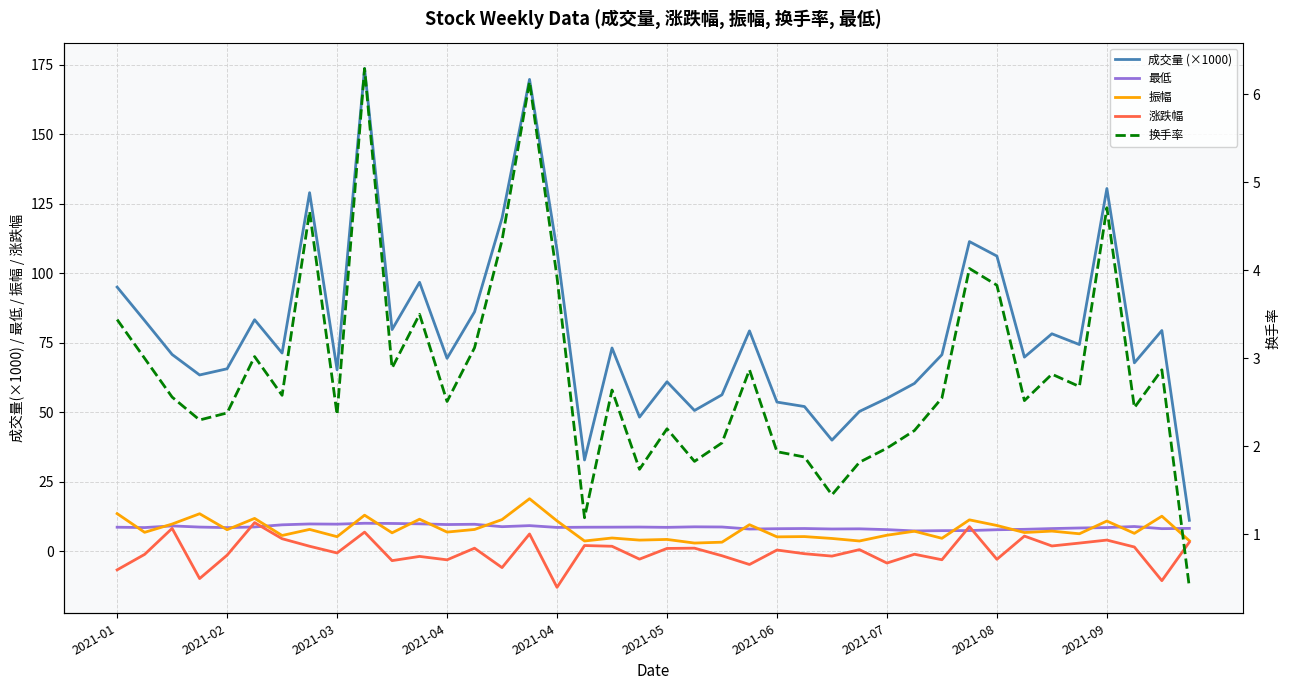

True or false: 振幅 and 最低 intersect in this chart.

True